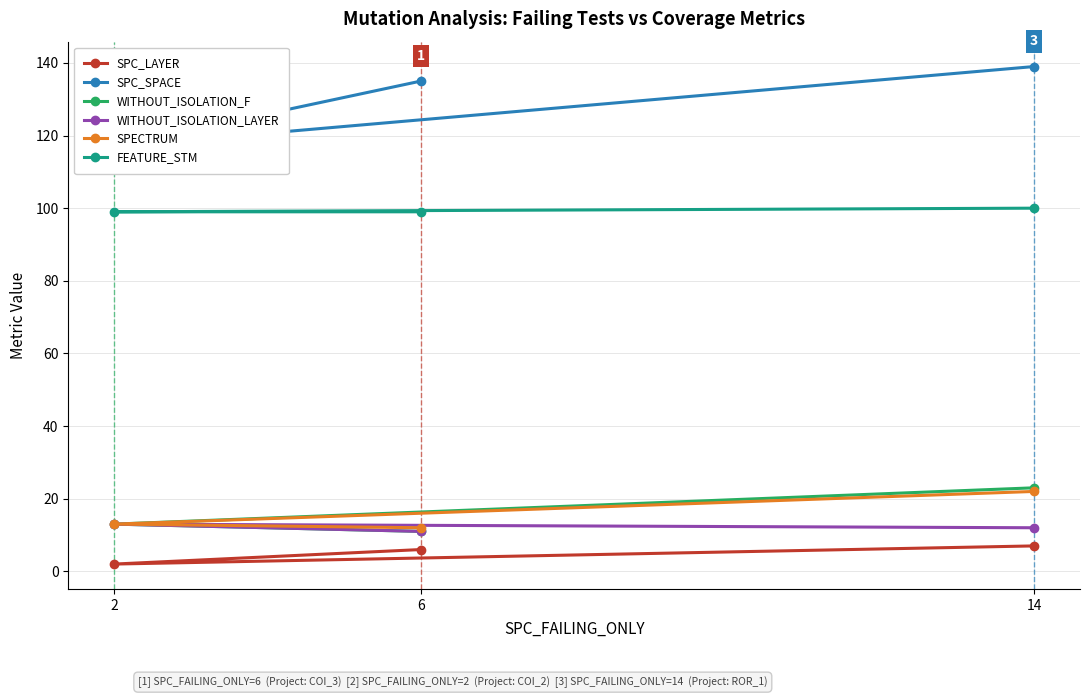

Is the value of SPECTRUM at 6 greater than the value of WITHOUT_ISOLATION_LAYER at 14?

No